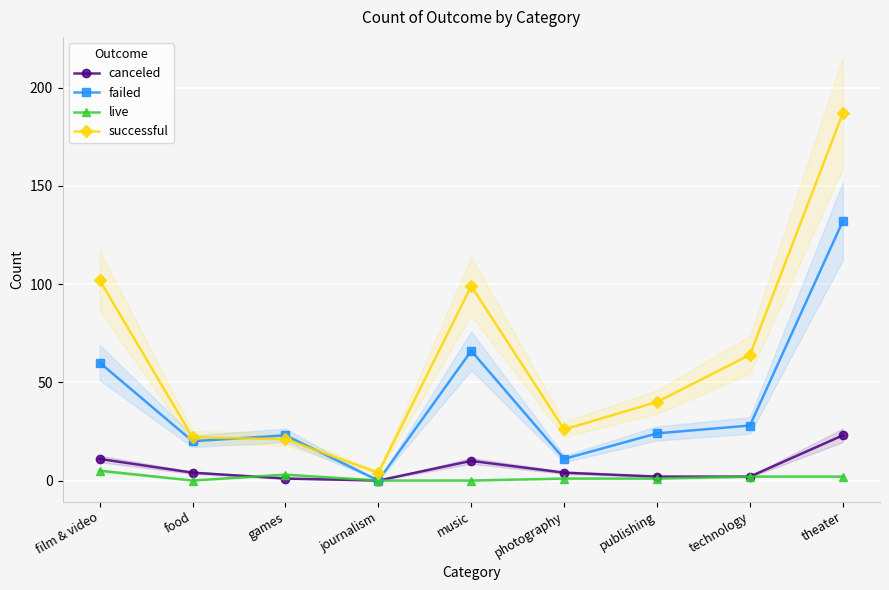

What is the total value across all series at publishing?

67